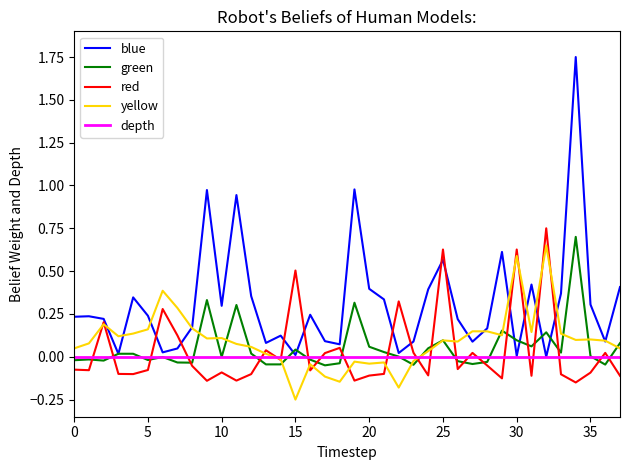

Which series has the largest range (max minus min)?

blue